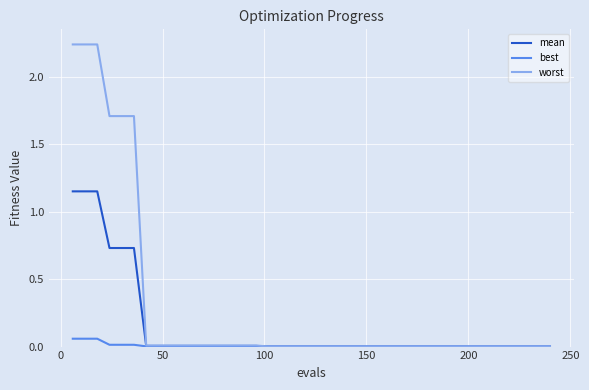

What is the sum of all worst values?

11.9